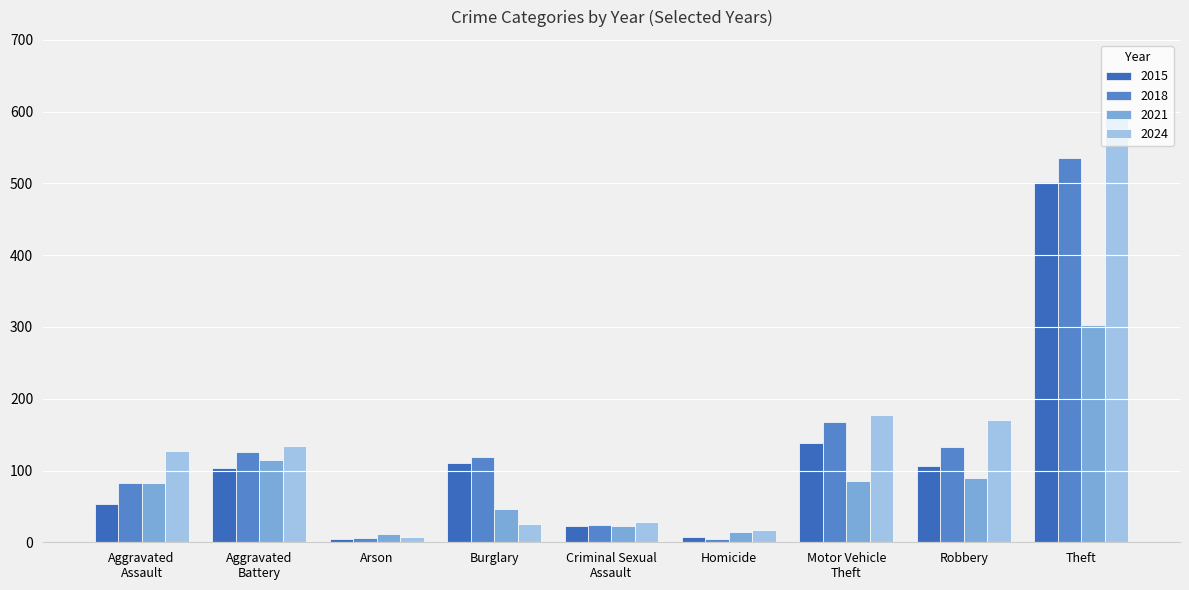

What is the minimum value for 2018?

4